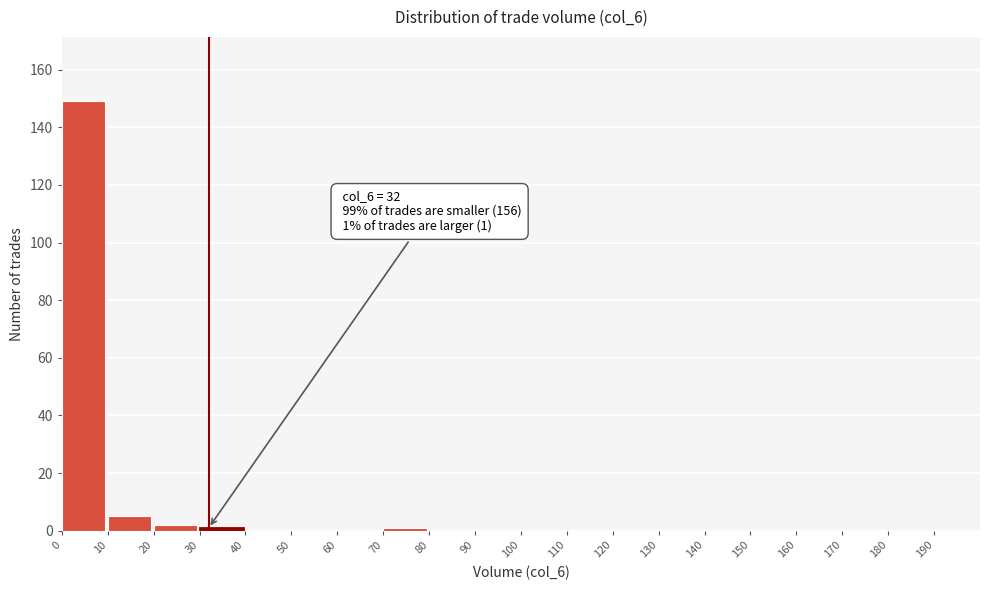

Over which range of the x-axis is the bar tallest?

0 to 10